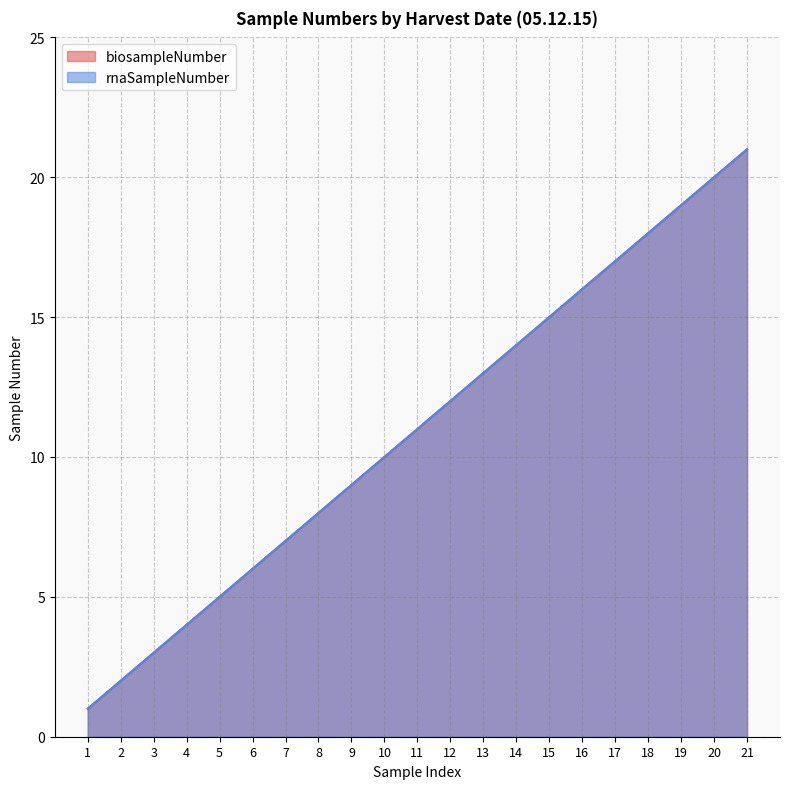

Which series has the widest spread of values?

biosampleNumber